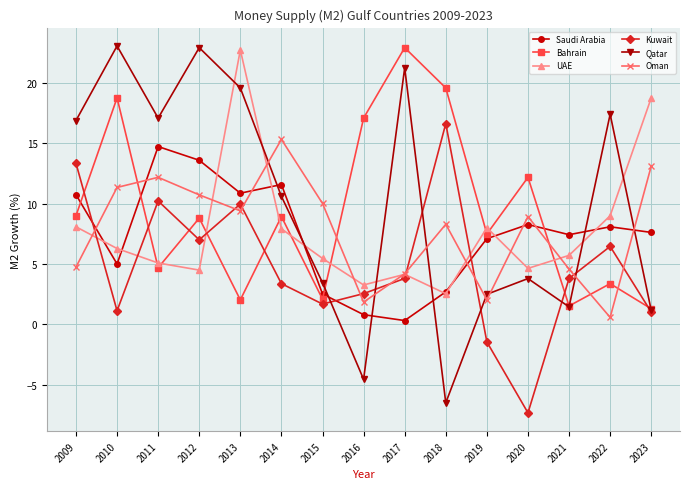

Where is the first local minimum for Oman?

2013